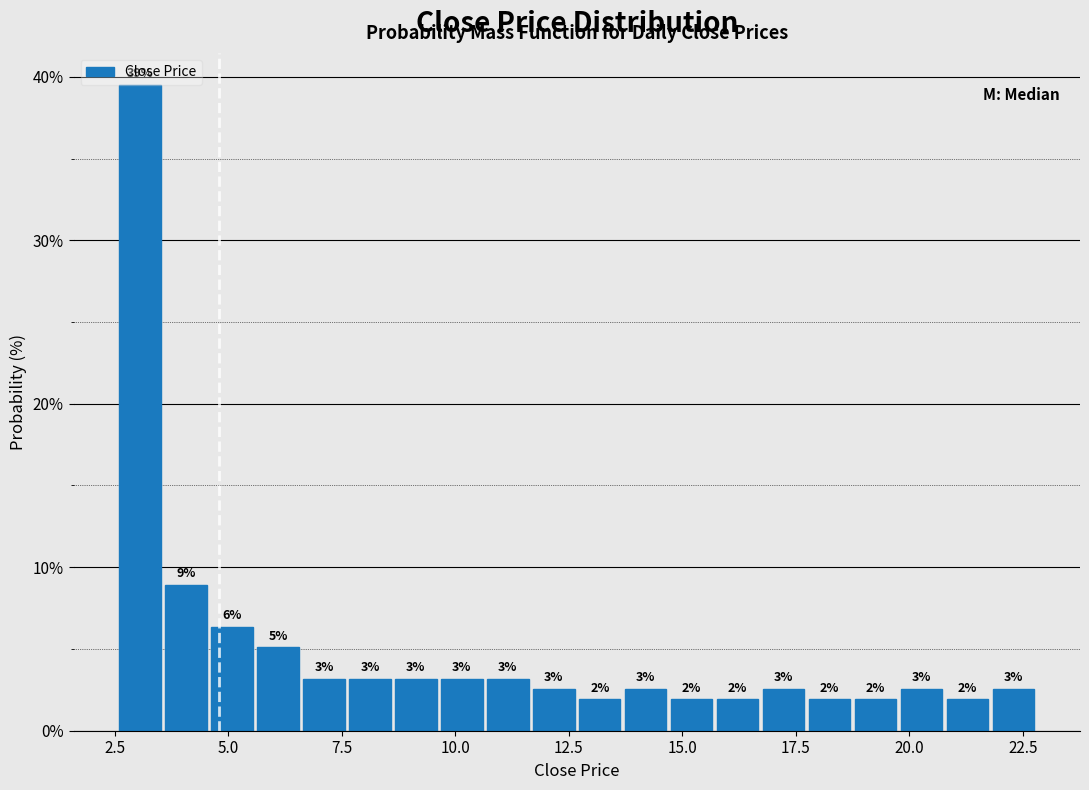

Read against the x-axis, roughly where is the centre of the tallest bar?

3.0